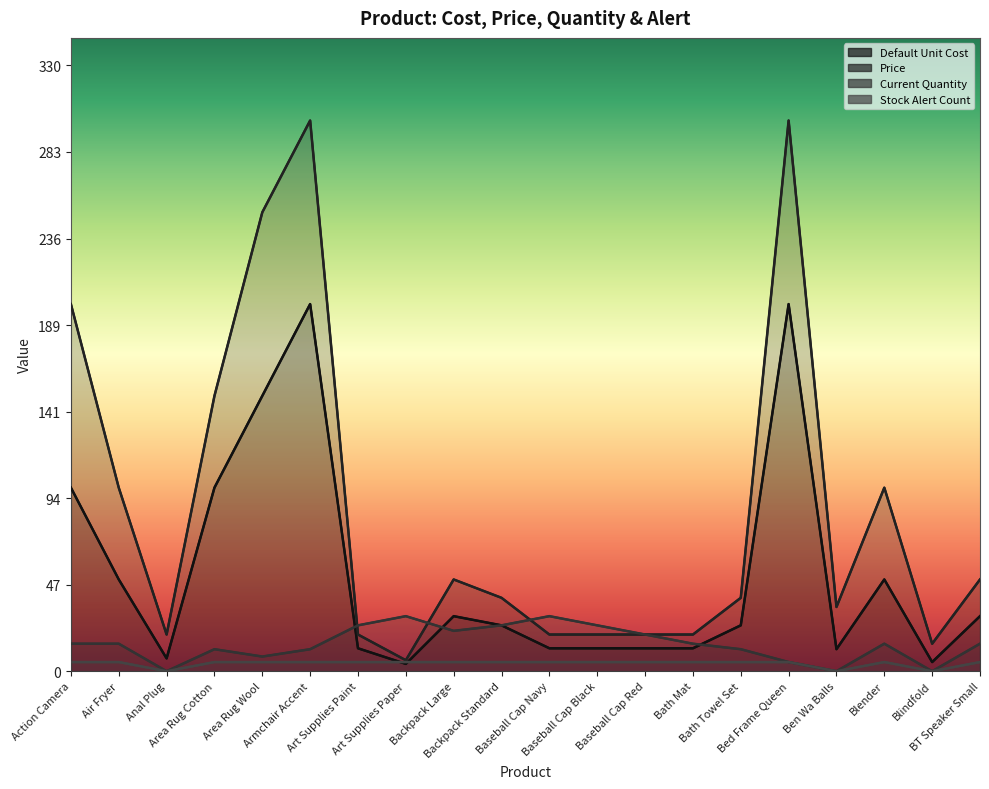

At Blindfold, list the series in order from largest to smallest.

Price, Default Unit Cost, Current Quantity, Stock Alert Count